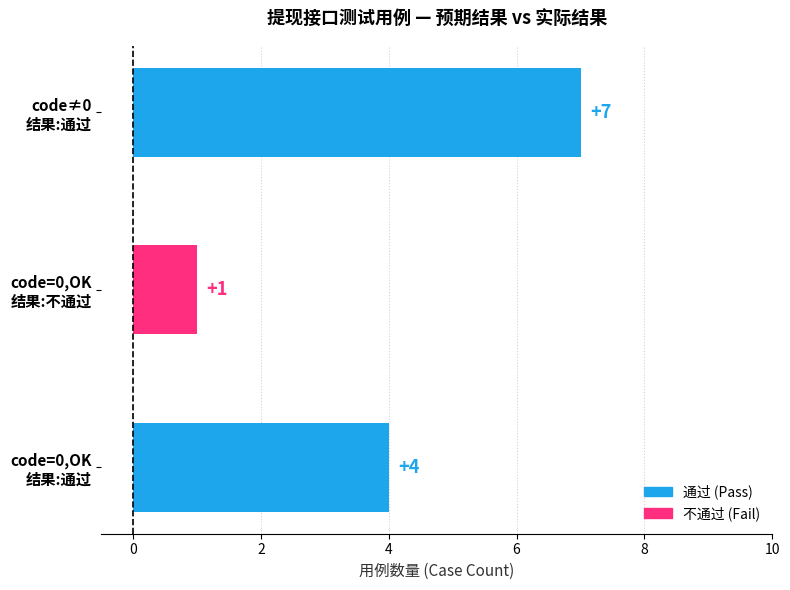

Which has a higher value, code=0,OK 结果:通过 or code≠0 结果:通过?

code≠0 结果:通过